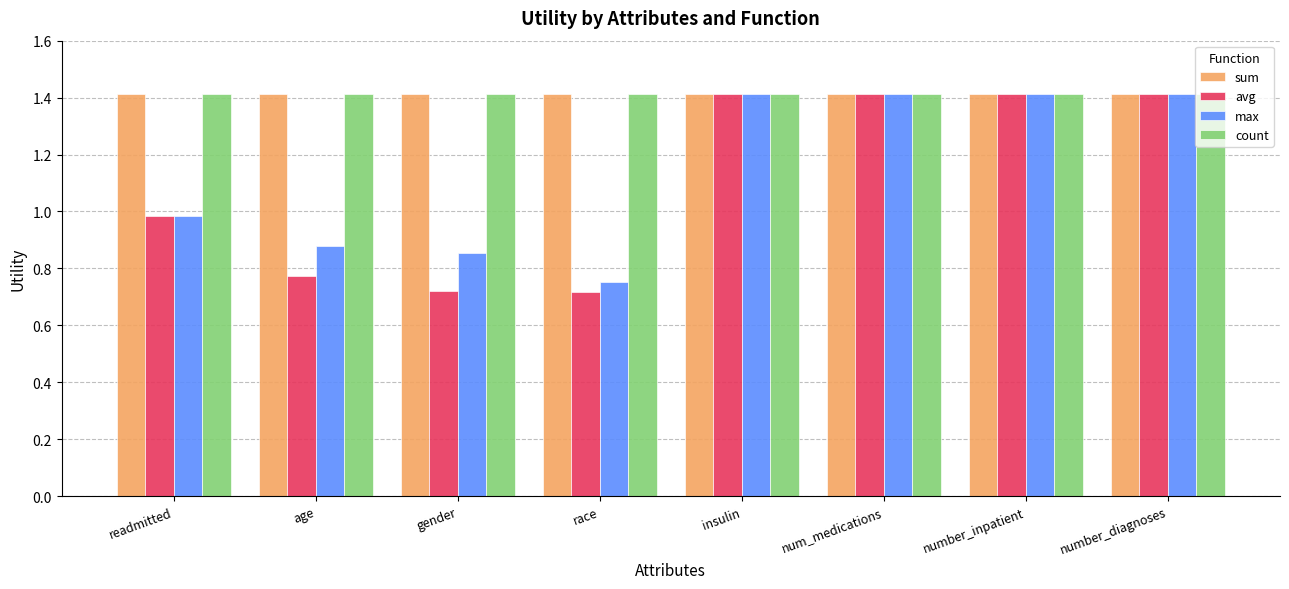

What is the maximum value for sum?

1.4